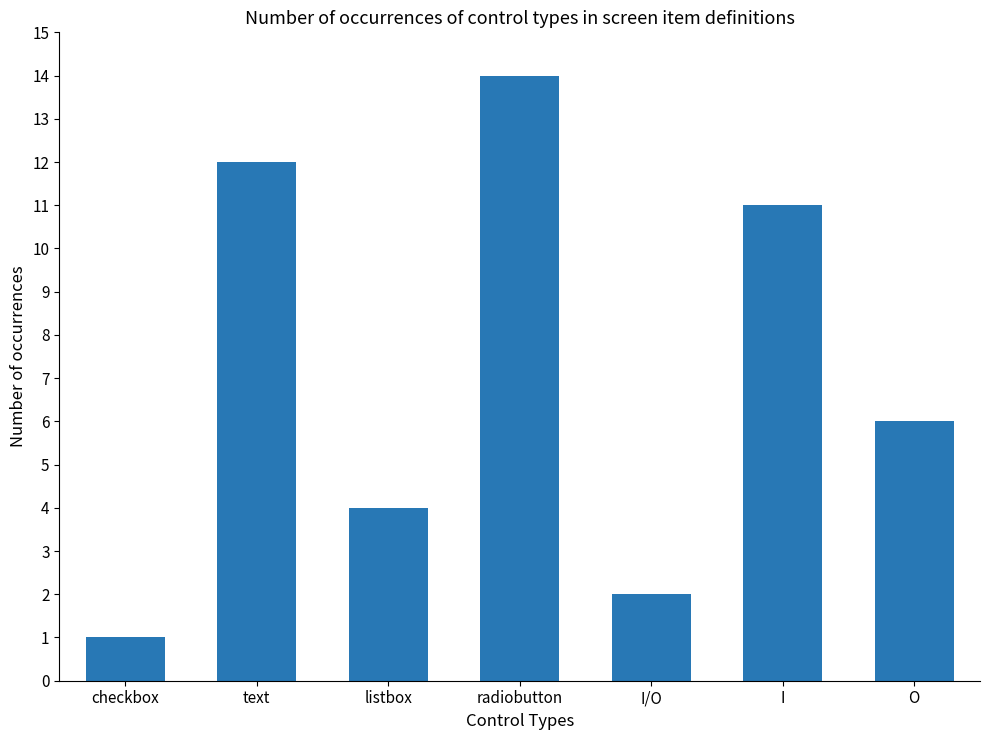

Which label corresponds to the smallest value in the chart?

checkbox